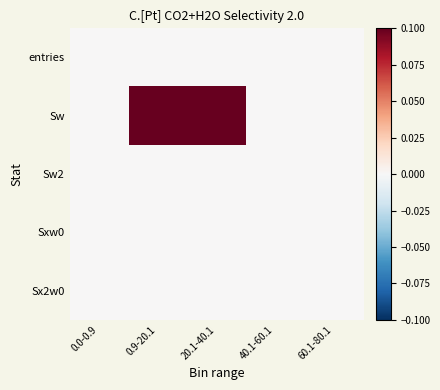

Reading left to right, transcribe all the data shown in this chart.

entries: 0.0-0.9=0.0	0.9-20.1=0.0	20.1-40.1=0.0	40.1-60.1=0.0	60.1-80.1=0.0
Sw: 0.0-0.9=0.0	0.9-20.1=0.1	20.1-40.1=0.1	40.1-60.1=0.0	60.1-80.1=0.0
Sw2: 0.0-0.9=0.0	0.9-20.1=0.0	20.1-40.1=0.0	40.1-60.1=0.0	60.1-80.1=0.0
Sxw0: 0.0-0.9=0.0	0.9-20.1=0.0	20.1-40.1=0.0	40.1-60.1=0.0	60.1-80.1=0.0
Sx2w0: 0.0-0.9=0.0	0.9-20.1=0.0	20.1-40.1=0.0	40.1-60.1=0.0	60.1-80.1=0.0